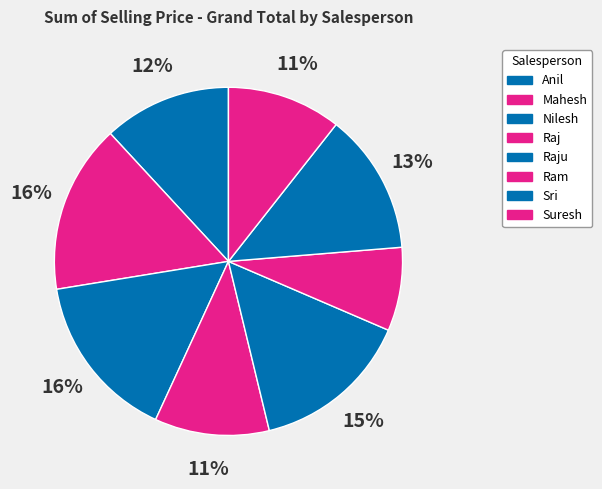

Is Ram the majority of the pie?

No